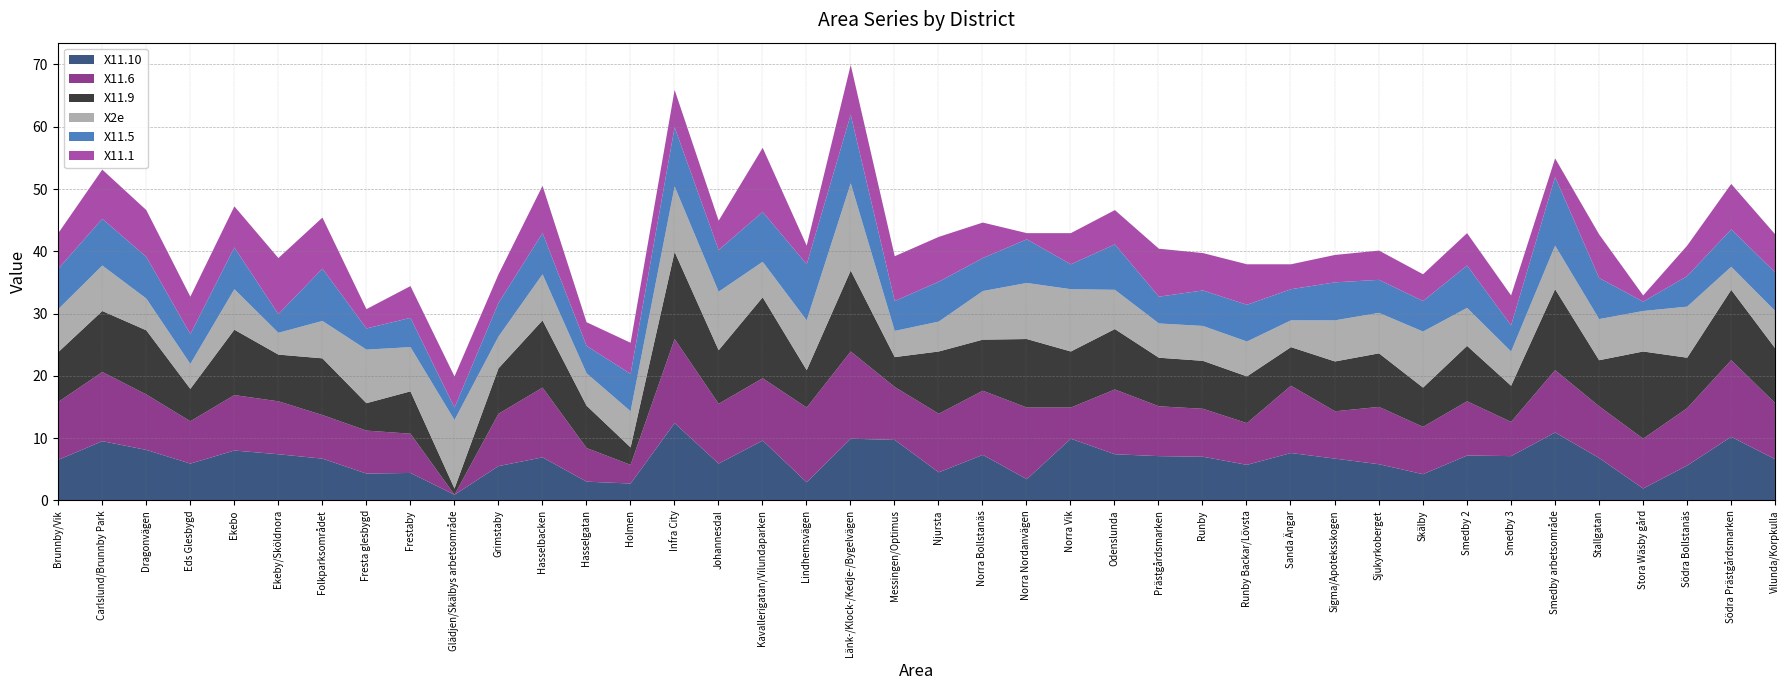

What is the greatest value displayed?

14.0